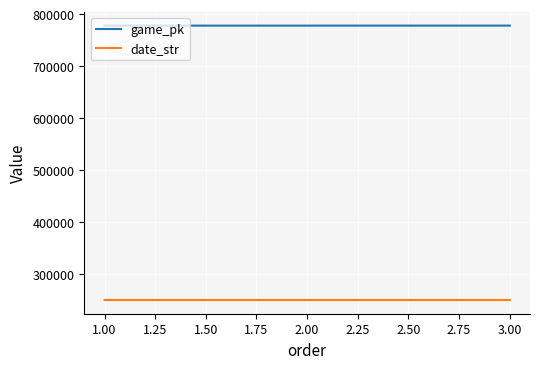

What is the difference between the second highest and minimum values in the game_pk series?

11